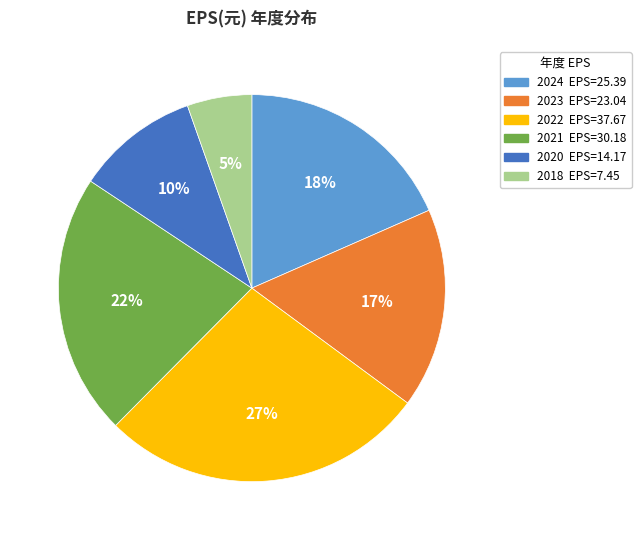

Which has a higher value, 2021 or 2022?

2022